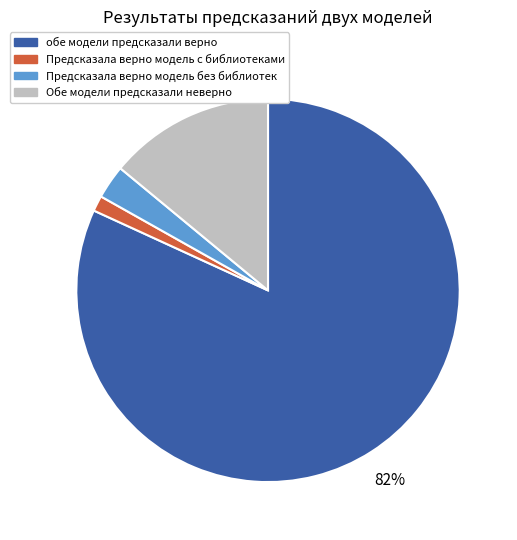

Is there a majority slice in this chart?

Yes